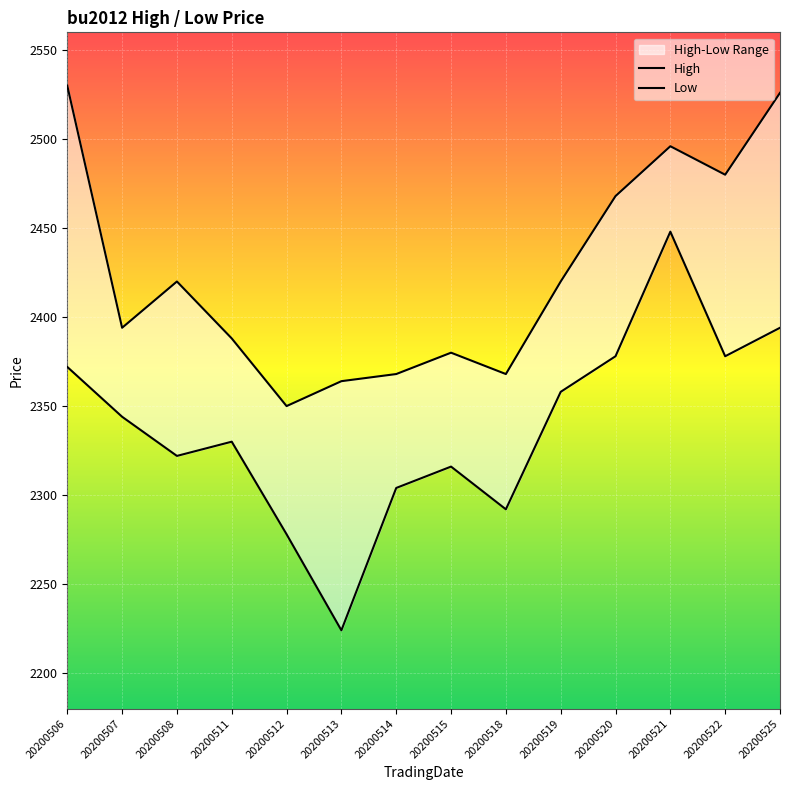

Does the chart display data point markers on the line(s)?

No